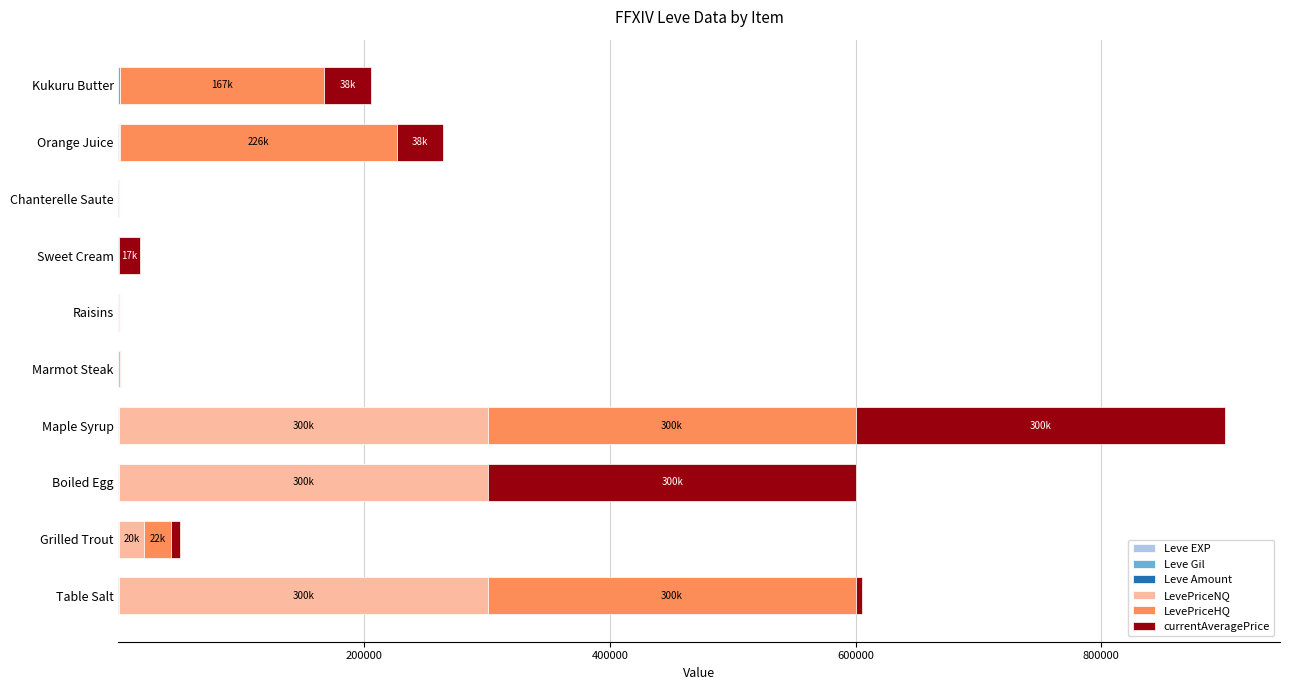

At which category is the sum across all series the highest?

Maple Syrup